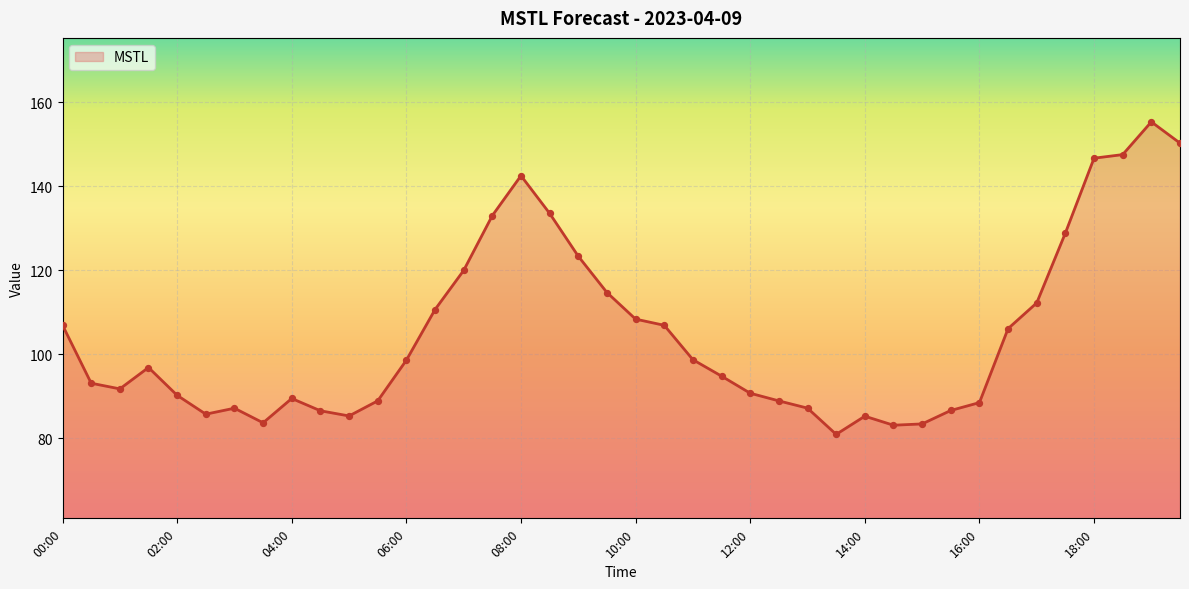

What is the smallest value displayed?

80.9